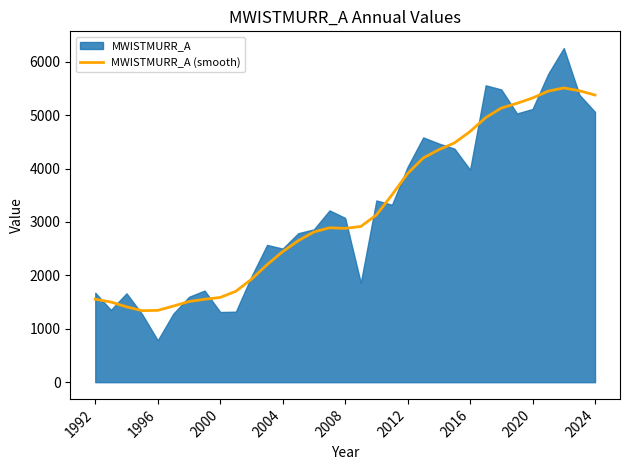

Where does the data first go above 2890?

15